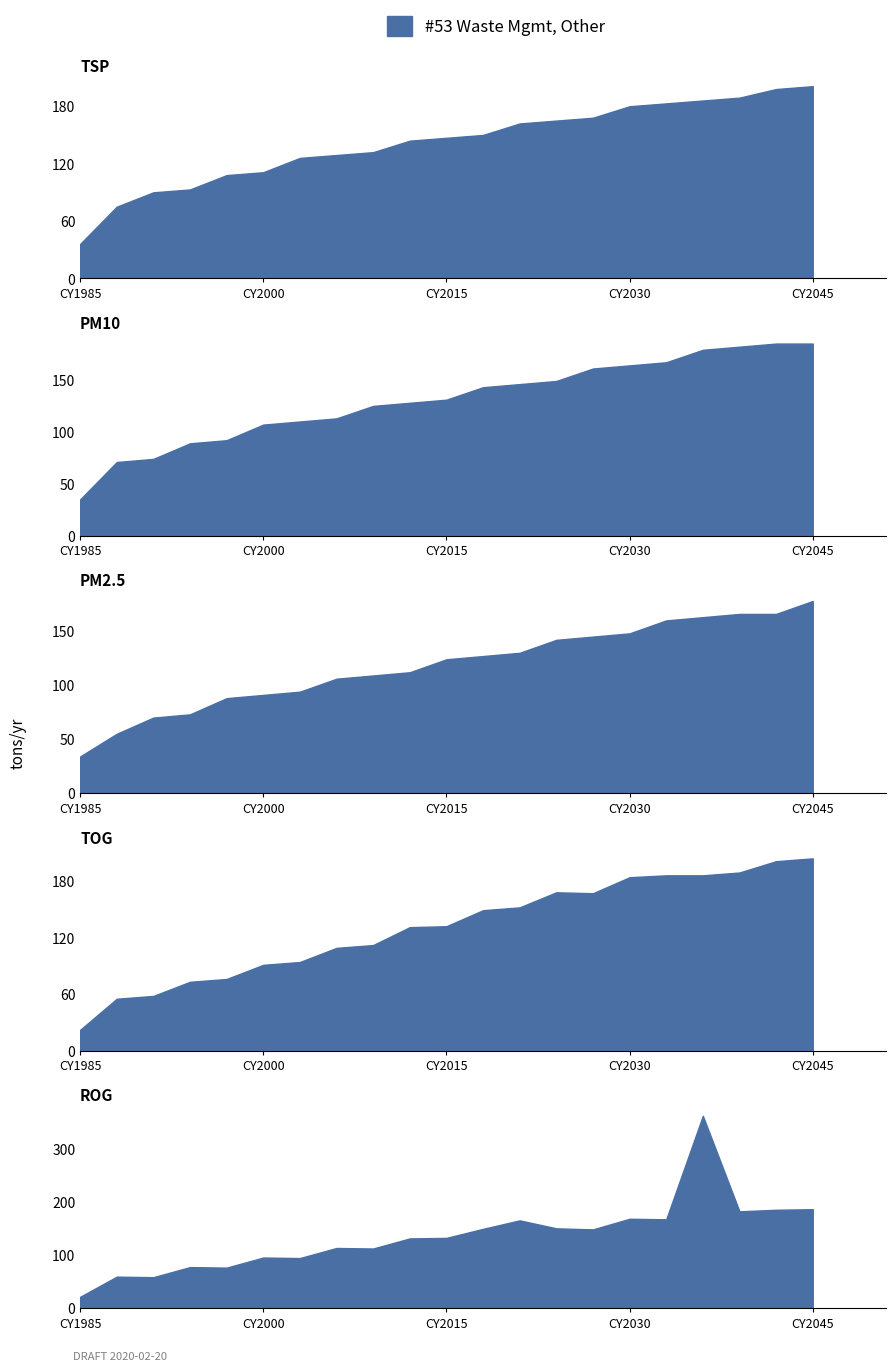

Between 0 and 9, which series saw the biggest shift?

ROG